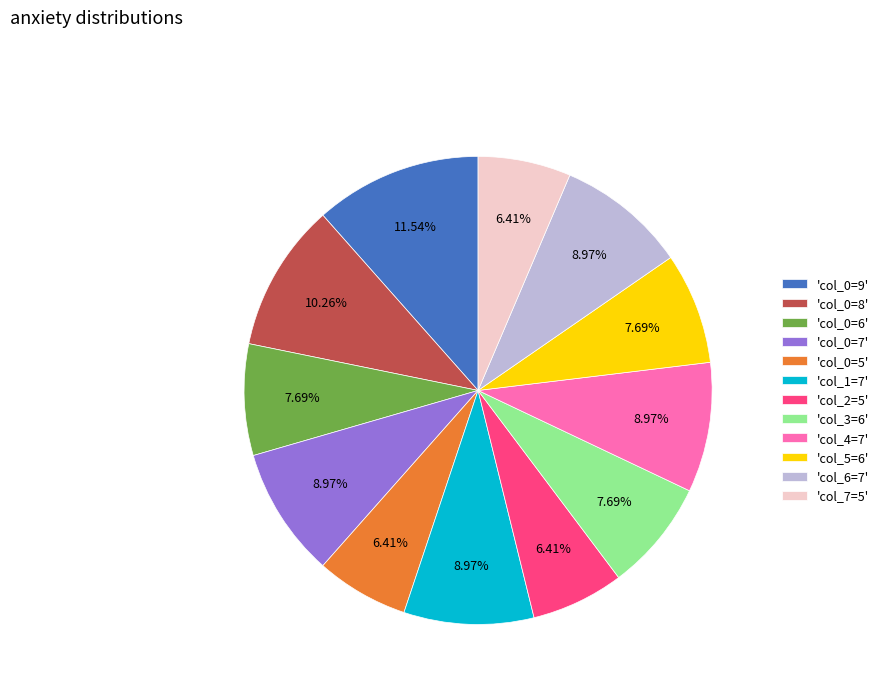

Does any single category account for the majority?

No